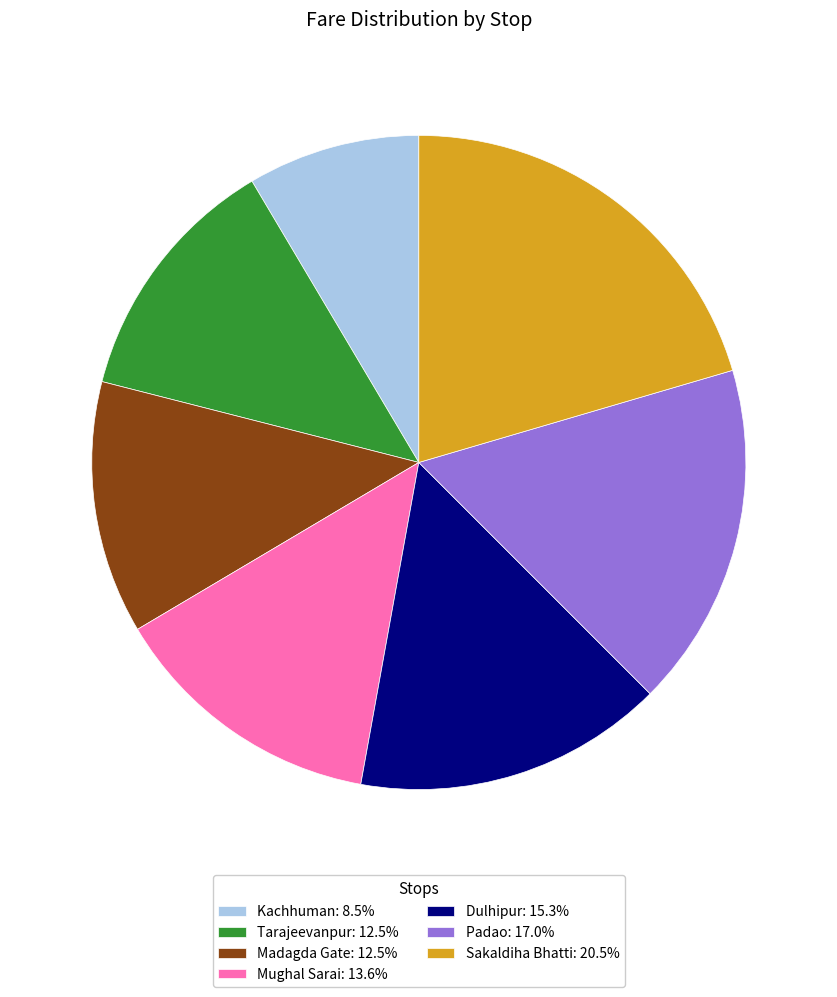

The Mughal Sarai slice represents 26% of the pie. True or false?

False